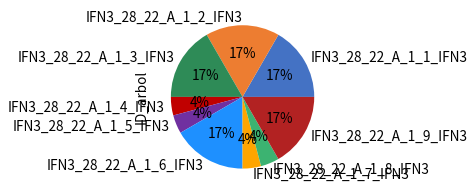

Does IFN3_28_22_A_1_5_IFN3 represent more than half of the total?

No